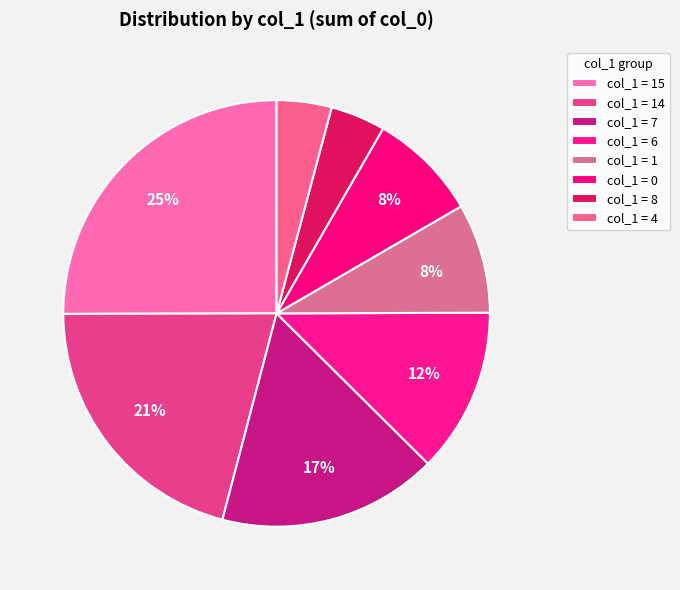

How many segments does this pie chart have?

8